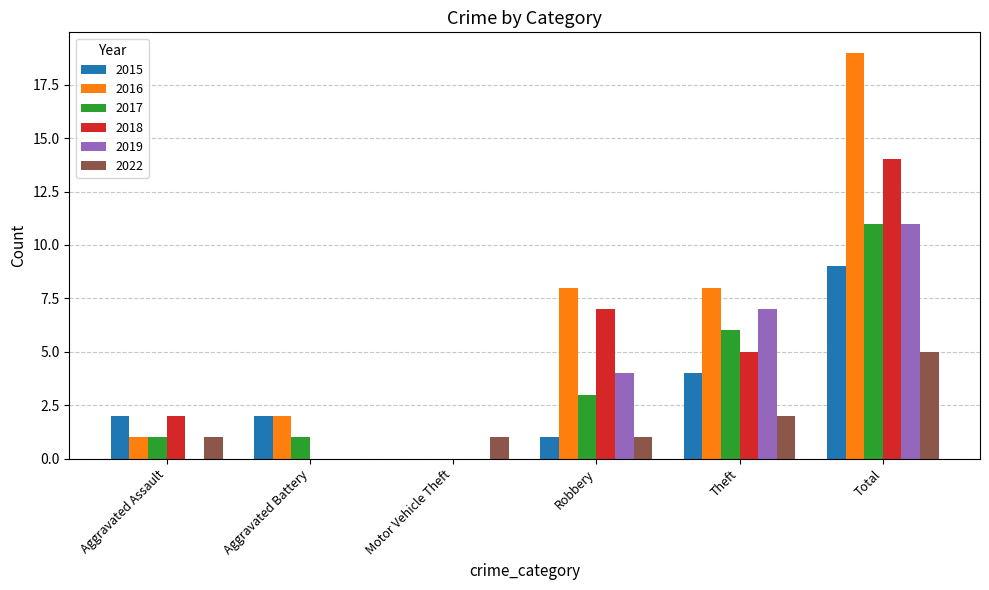

What is the sum of all 2016 values?

38